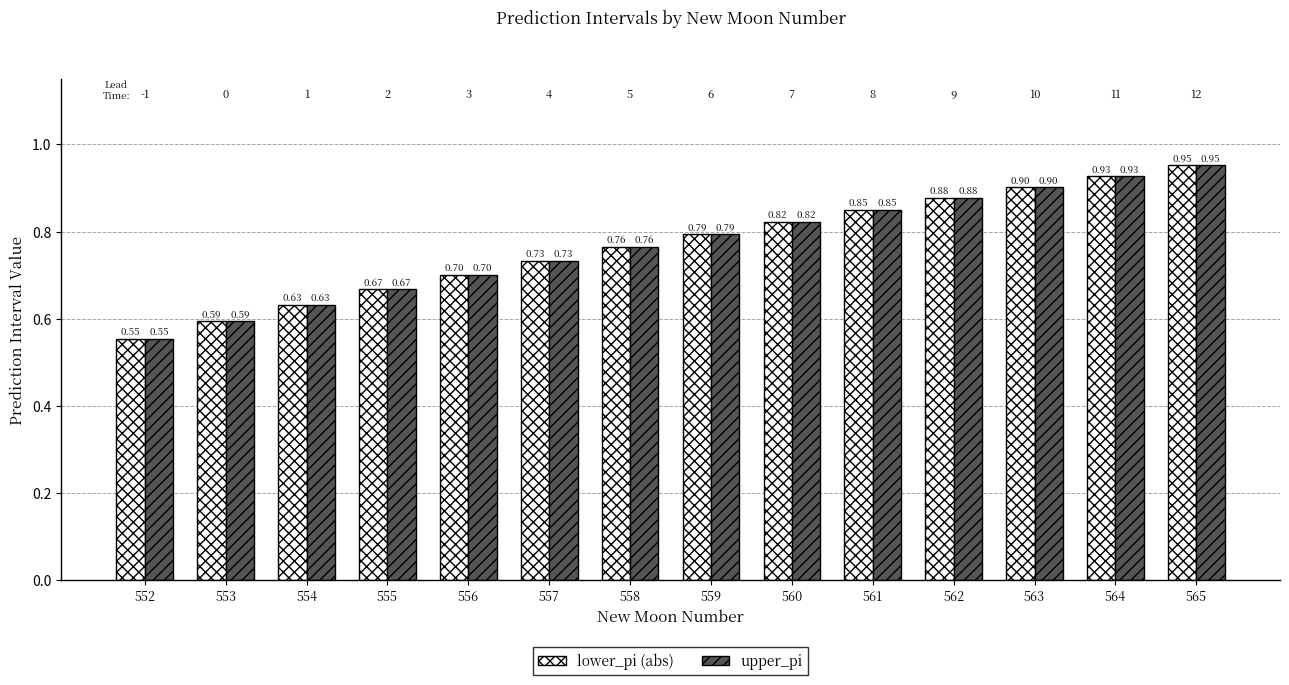

What is the total value across all series at 561?

1.7